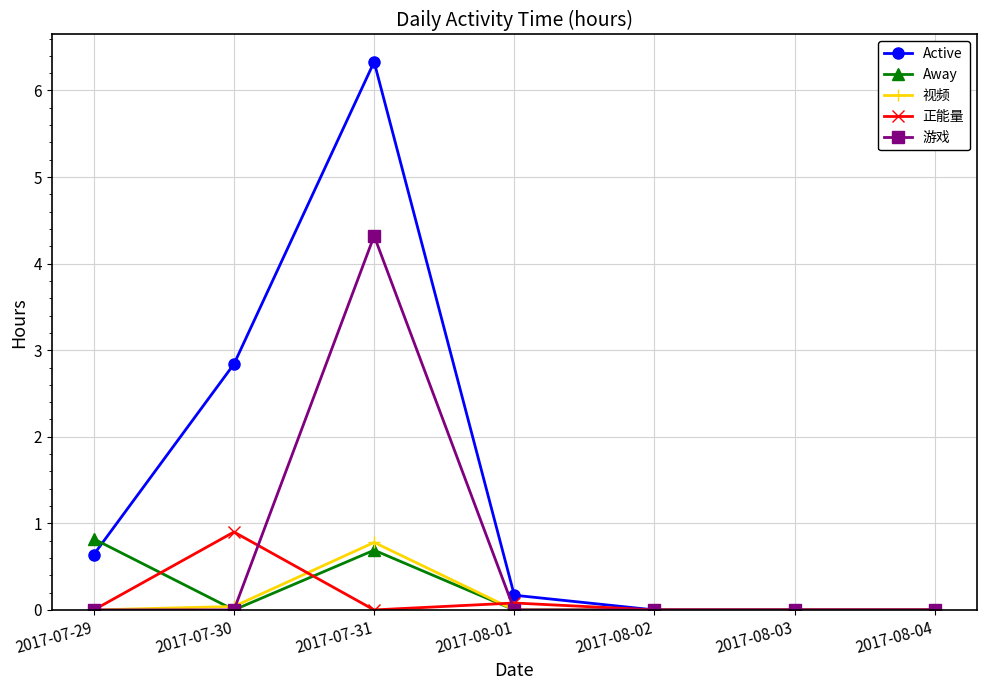

What is the maximum value shown in the chart?

6.3